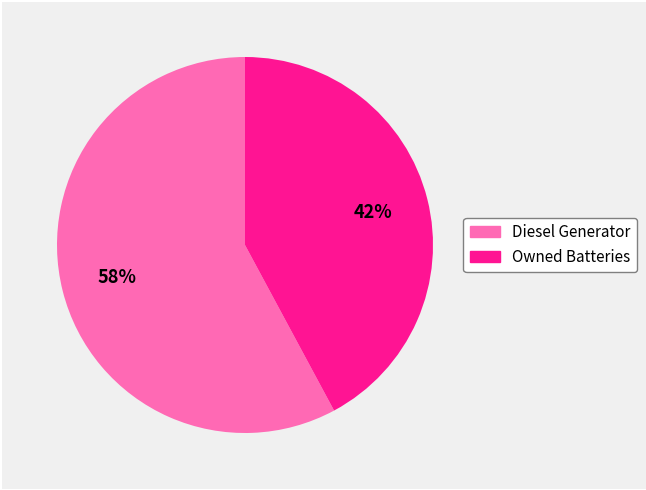

To the nearest percent, what portion does Diesel Generator represent?

58%